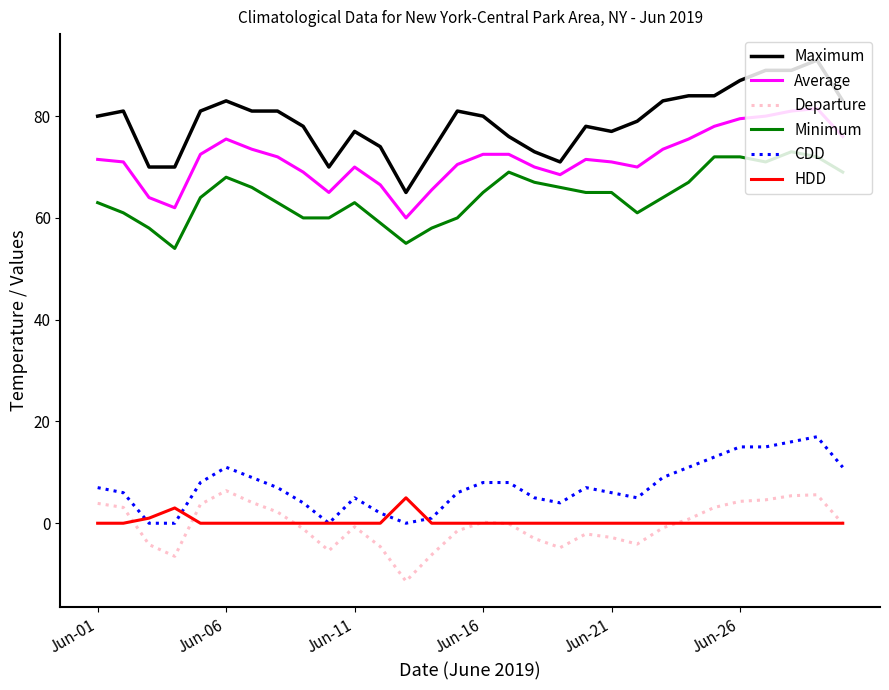

Which series has the largest range (max minus min)?

Maximum